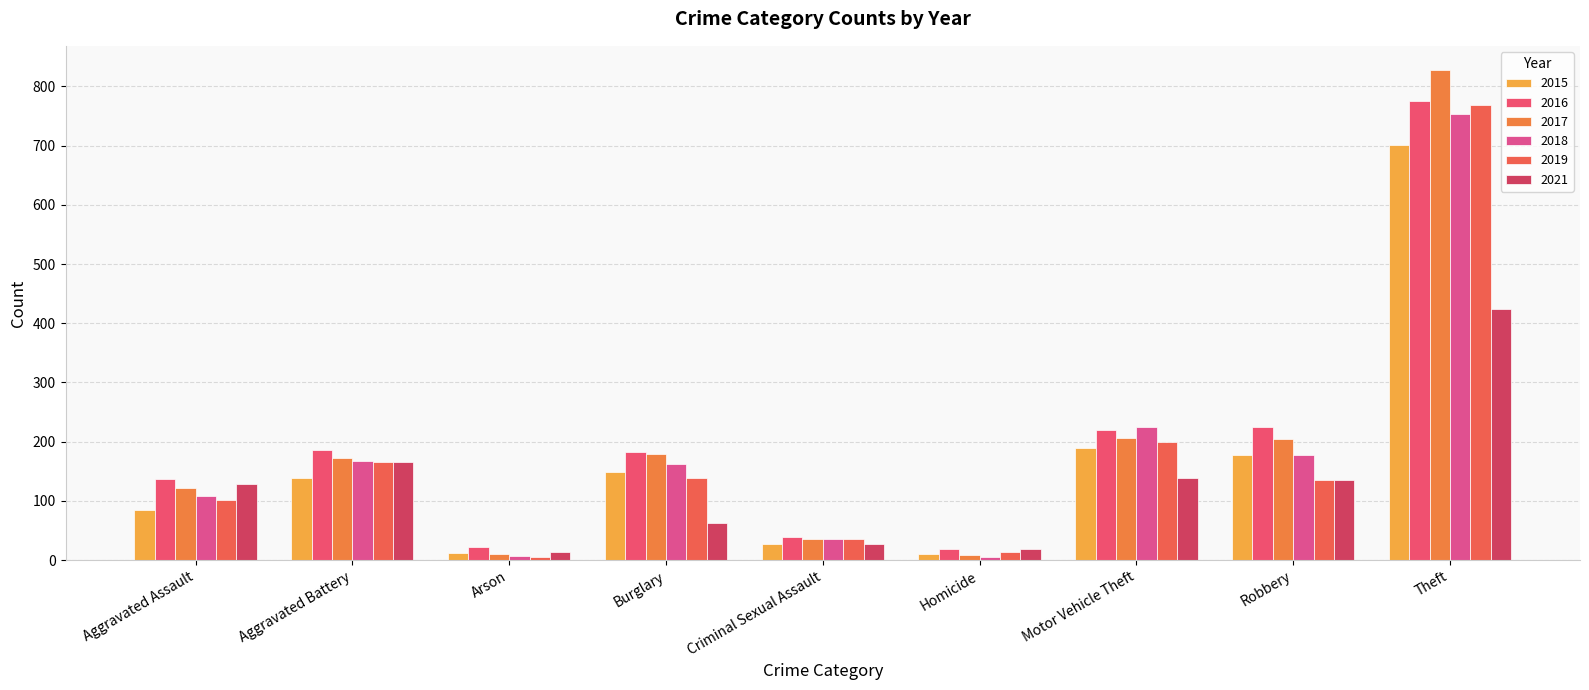

Reading left to right, list all the values displayed in this chart.

2015: Aggravated Assault=84	Aggravated Battery=138	Arson=12	Burglary=149	Criminal Sexual Assault=28	Homicide=11	Motor Vehicle Theft=190	Robbery=177	Theft=701
2016: Aggravated Assault=137	Aggravated Battery=186	Arson=23	Burglary=183	Criminal Sexual Assault=39	Homicide=18	Motor Vehicle Theft=220	Robbery=224	Theft=775
2017: Aggravated Assault=121	Aggravated Battery=173	Arson=11	Burglary=179	Criminal Sexual Assault=35	Homicide=8	Motor Vehicle Theft=206	Robbery=204	Theft=827
2018: Aggravated Assault=108	Aggravated Battery=167	Arson=7	Burglary=163	Criminal Sexual Assault=36	Homicide=6	Motor Vehicle Theft=225	Robbery=177	Theft=753
2019: Aggravated Assault=102	Aggravated Battery=165	Arson=6	Burglary=139	Criminal Sexual Assault=35	Homicide=13	Motor Vehicle Theft=199	Robbery=135	Theft=769
2021: Aggravated Assault=128	Aggravated Battery=166	Arson=14	Burglary=62	Criminal Sexual Assault=28	Homicide=19	Motor Vehicle Theft=139	Robbery=135	Theft=424